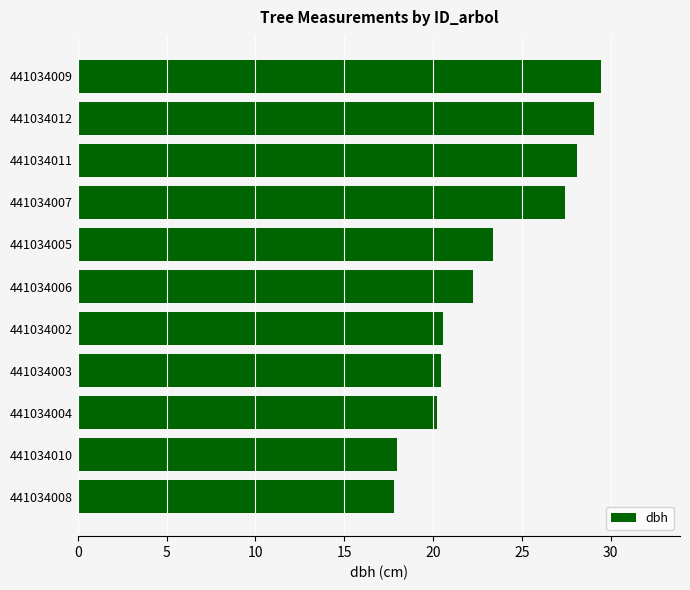

Count the number of categories in the chart.

11